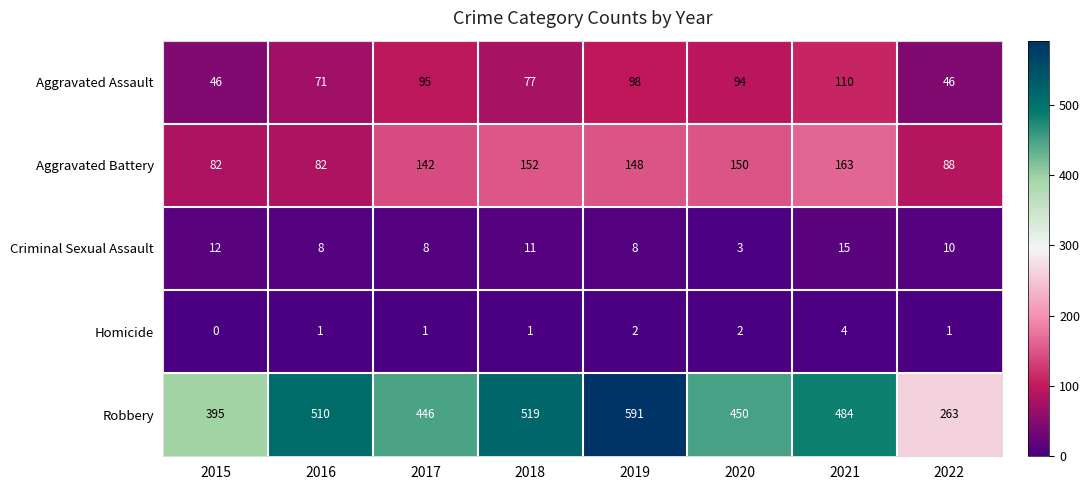

List the labels in order of Robbery value, smallest first.

2022, 2015, 2017, 2020, 2021, 2016, 2018, 2019